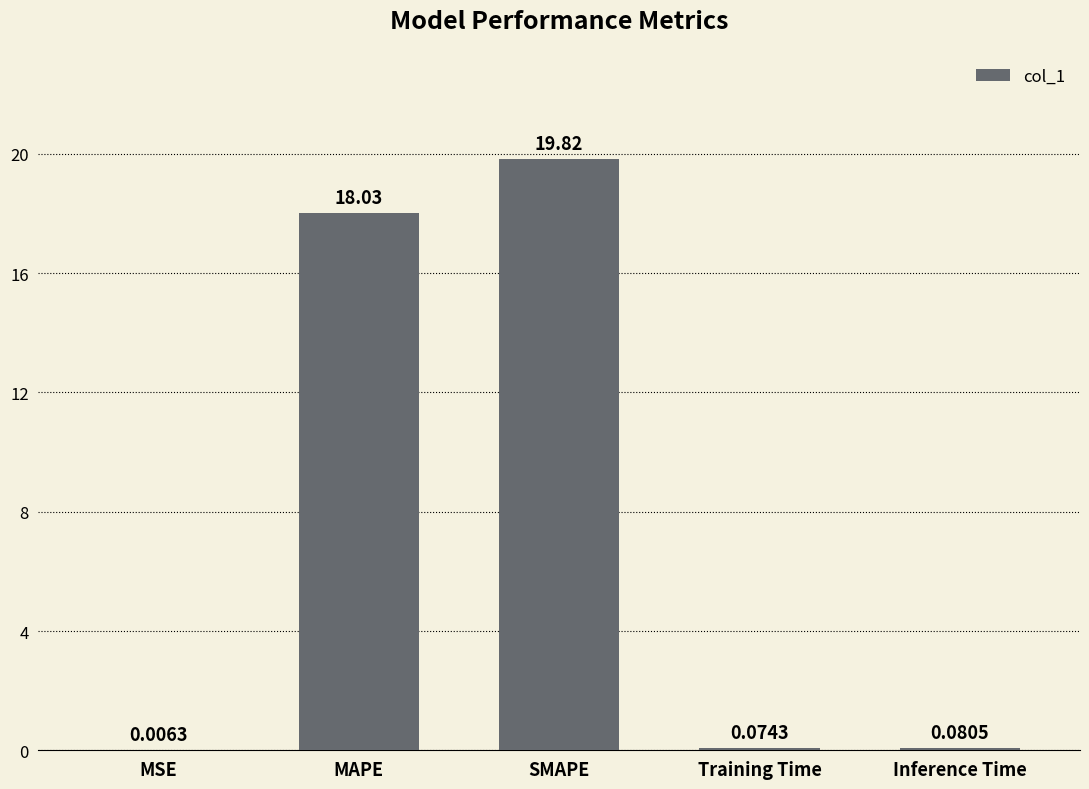

How many categories are shown in the chart?

5